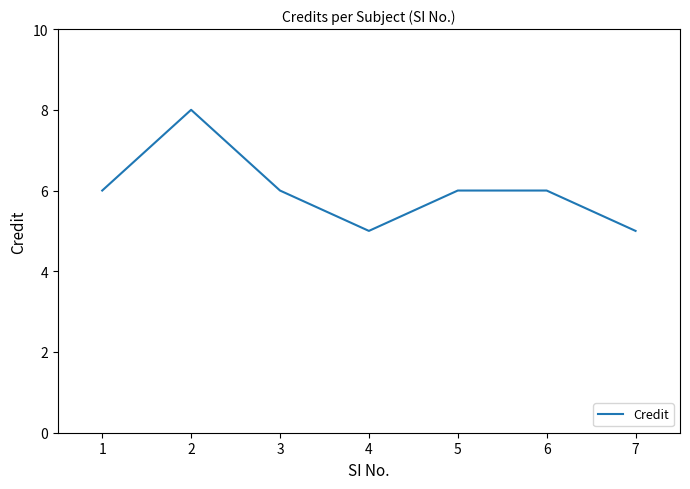

Which category has the highest value across all series?

2